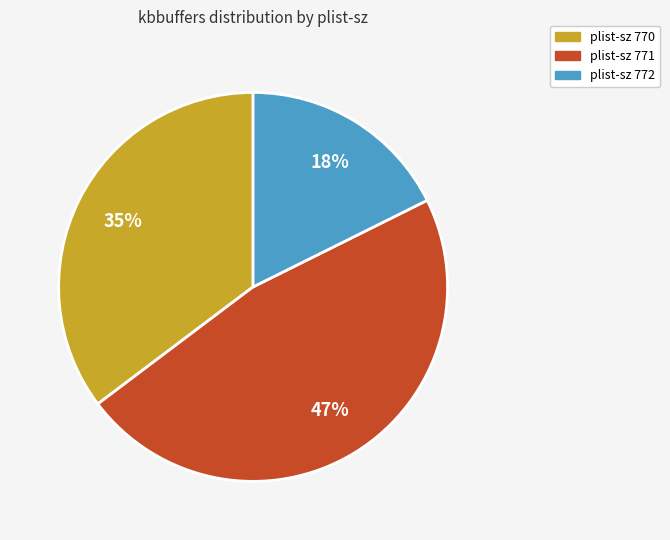

Which category has the biggest portion of the pie?

plist-sz 771